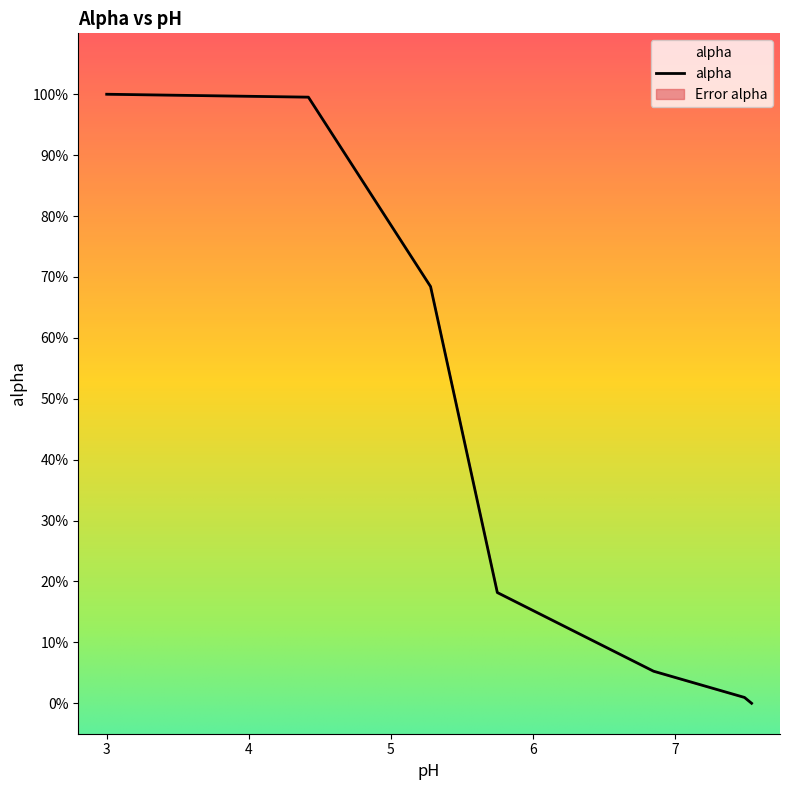

Does the chart have visible grid lines?

No